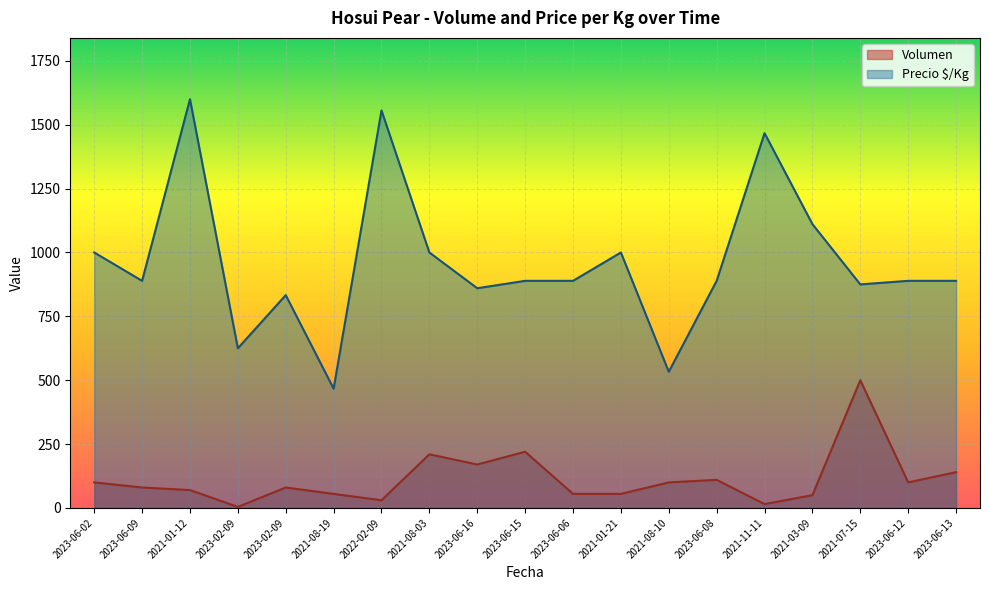

True or false: Volumen and Precio $/Kg cross at least once.

False